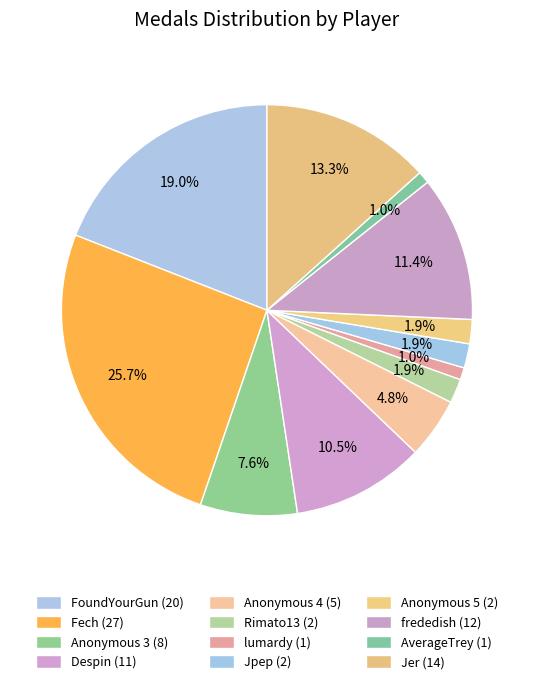

Does Rimato13 represent more than half of the total?

No